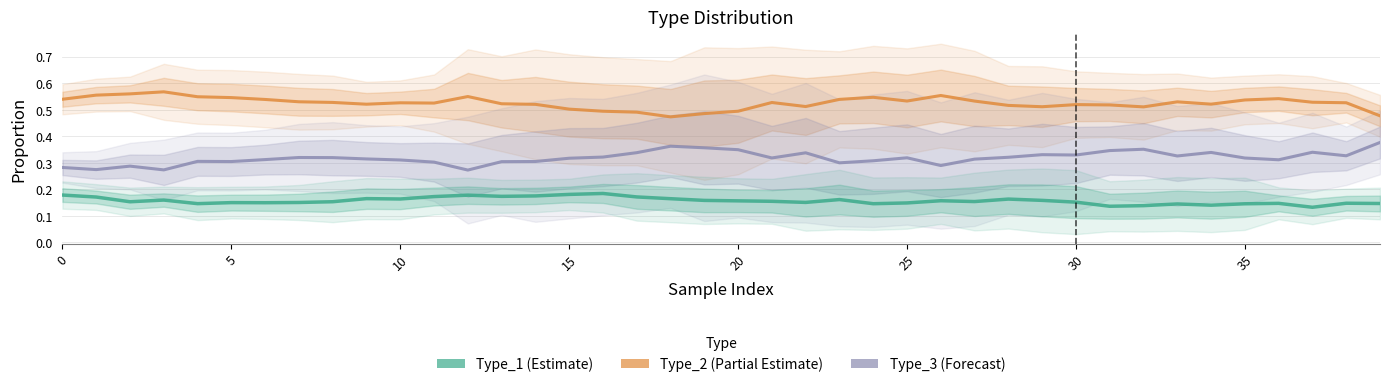

True or false: Type_2 and Type_3 cross at least once.

False